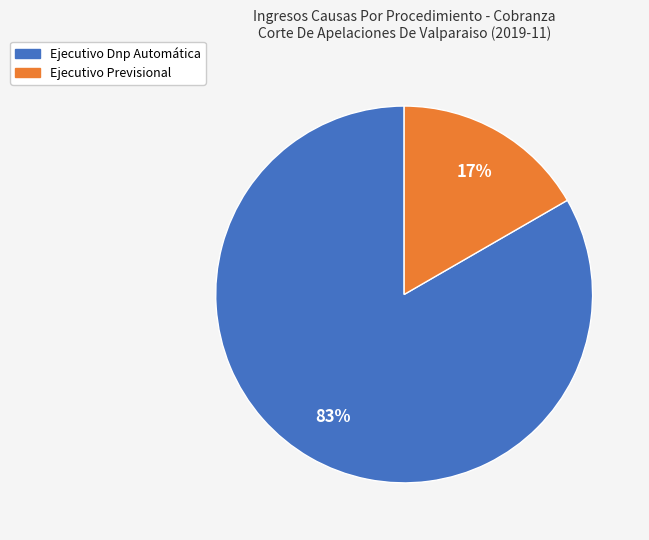

How many segments does this pie chart have?

2